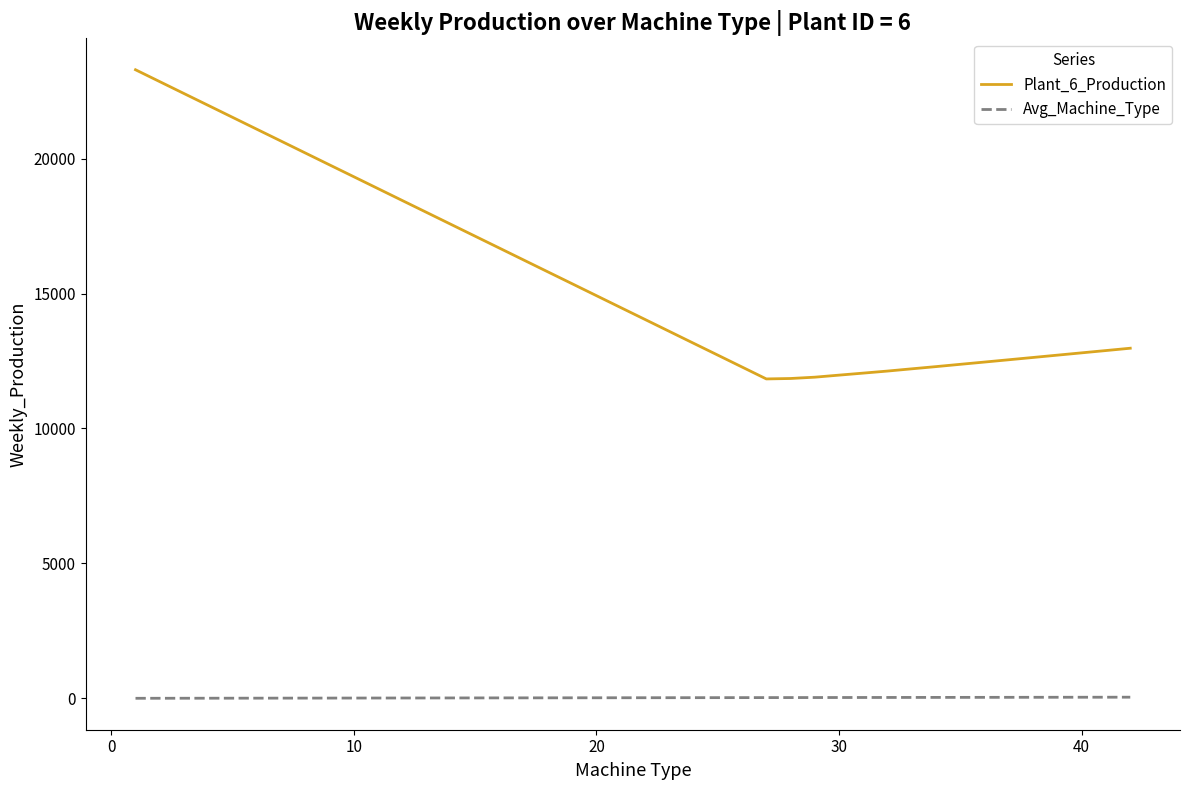

At how many categories does at least one series exceed 11701?

40